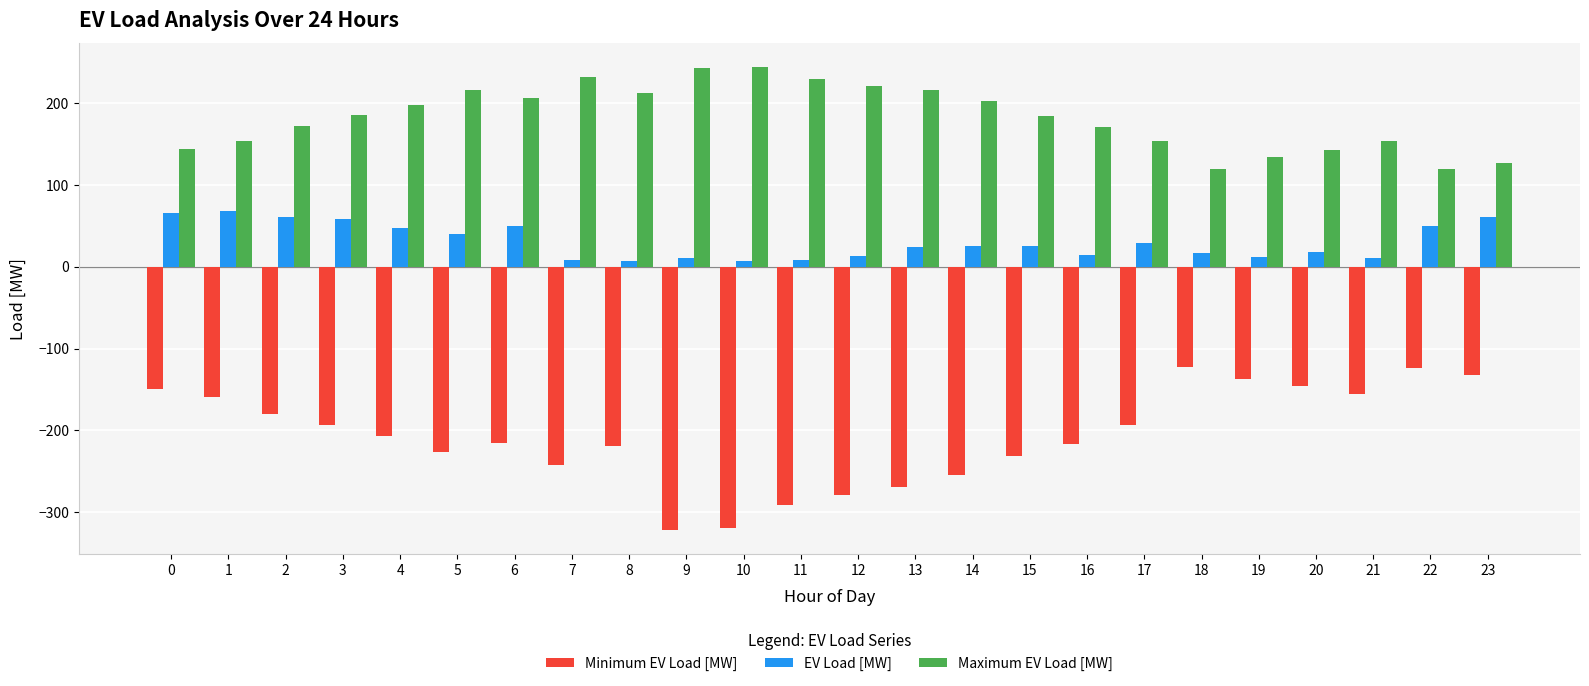

Which series has the largest total across all categories?

Maximum EV Load [MW]